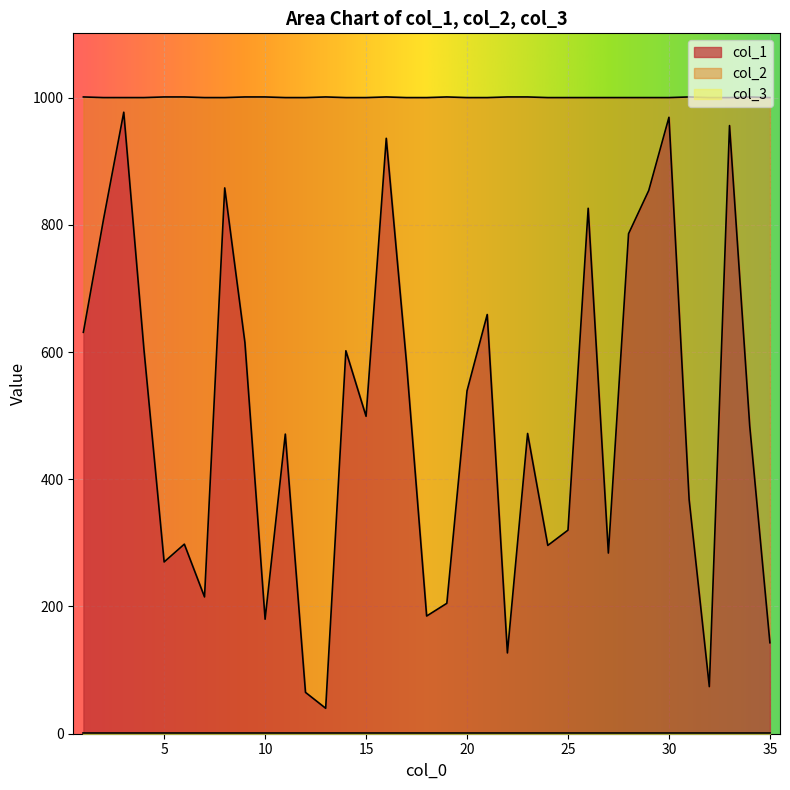

What is the minimum value for col_1?

40